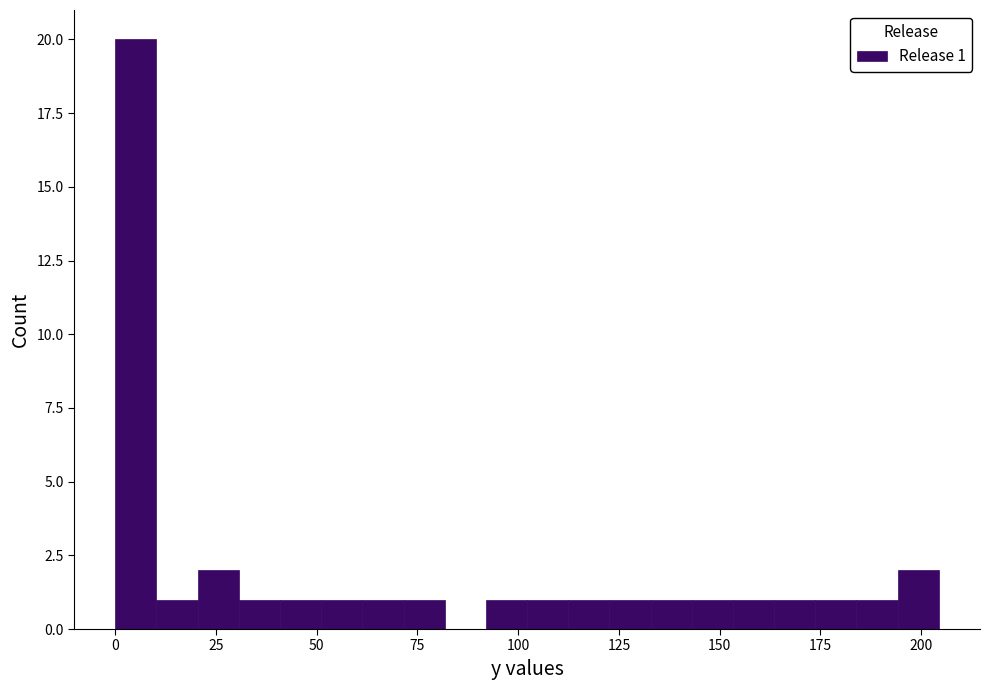

Around what value on the x-axis is the tallest bar? Give the approximate position of its centre, as read against the axis.

5